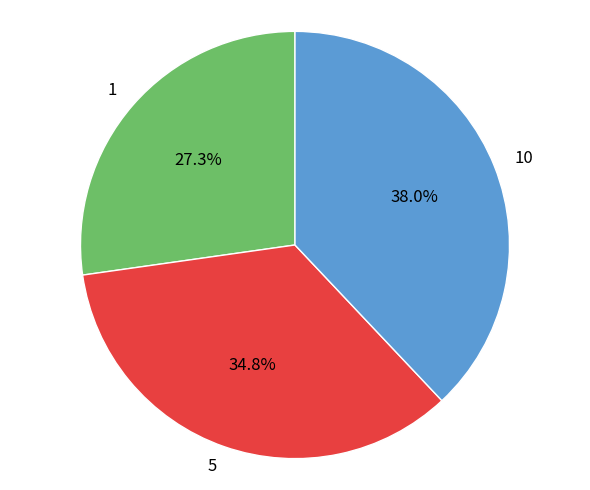

How many slices are in this pie chart?

3